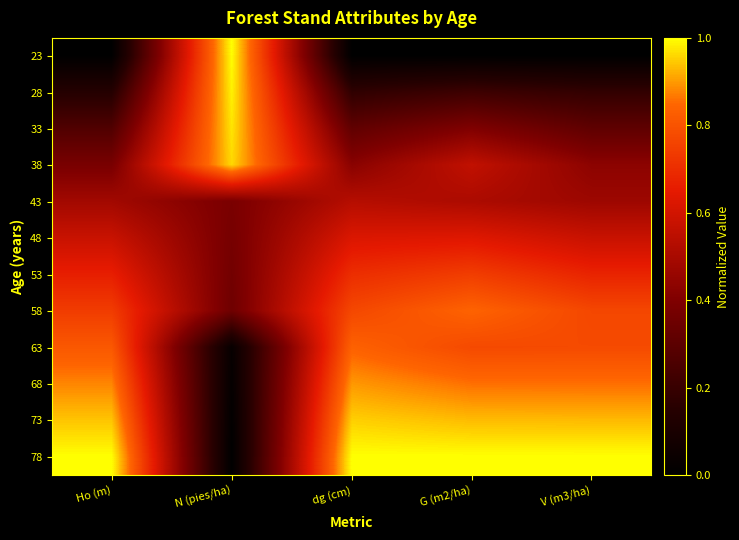

How many series are shown in this chart?

12